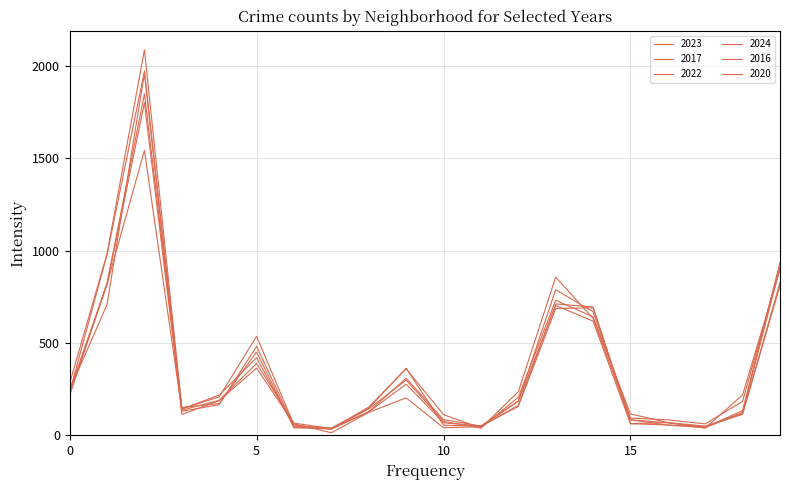

How many intersections are there between 2024 and 2016?

5